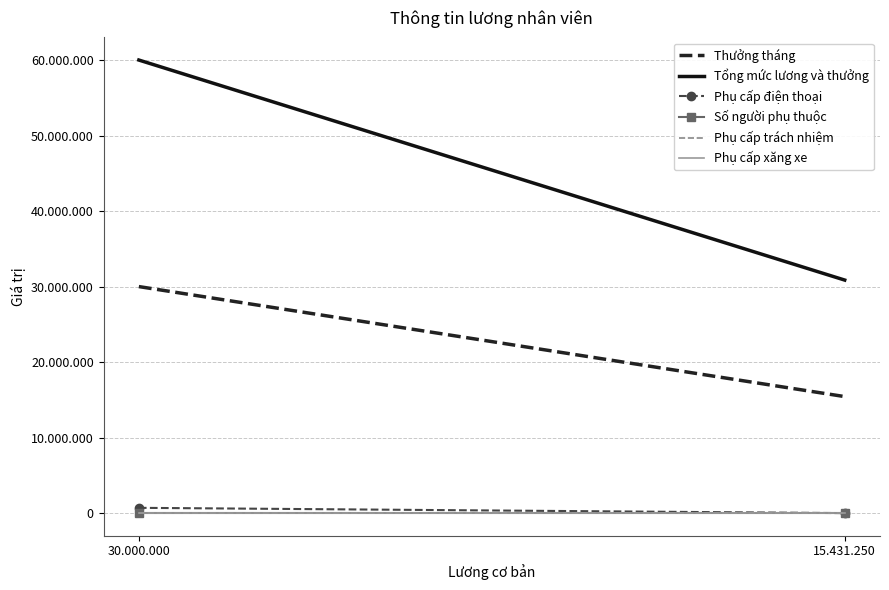

Which category has the highest value across all series?

30.000.000